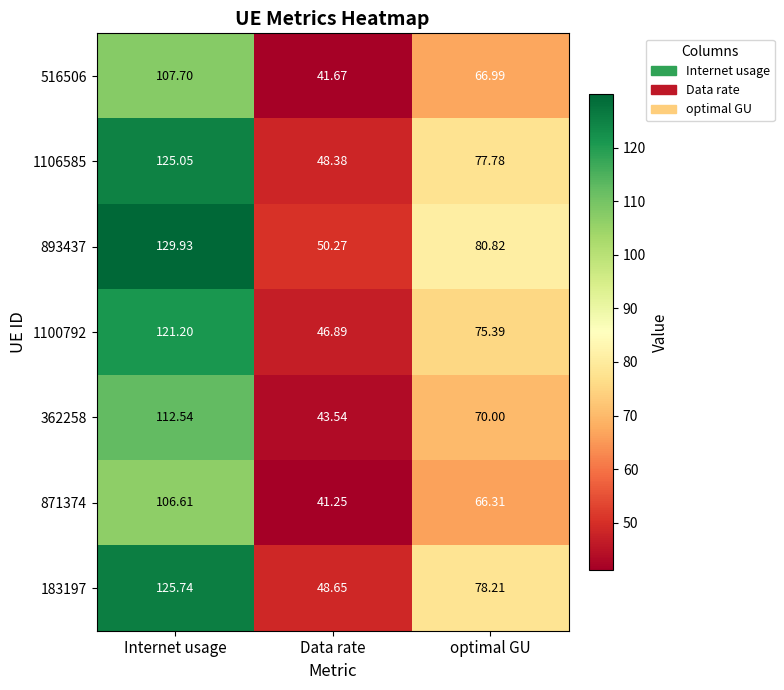

Is the value of 362258 at optimal GU greater than the value of 871374 at optimal GU?

Yes